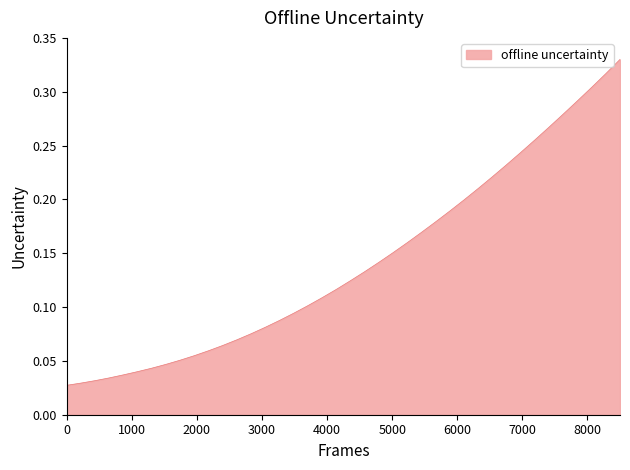

Count the number of categories in the chart.

40